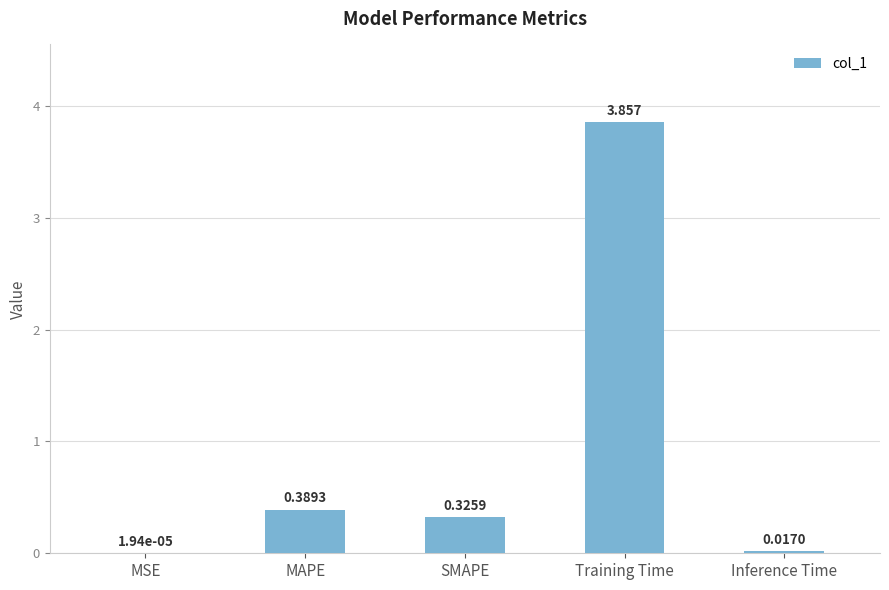

Which has a higher value, MAPE or Training Time?

Training Time